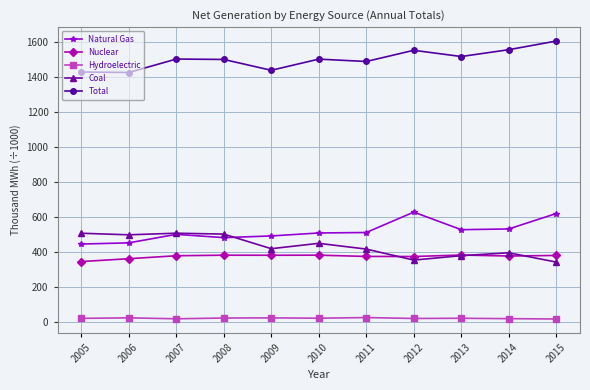

What is the total value across all series at 2014?

2879.1